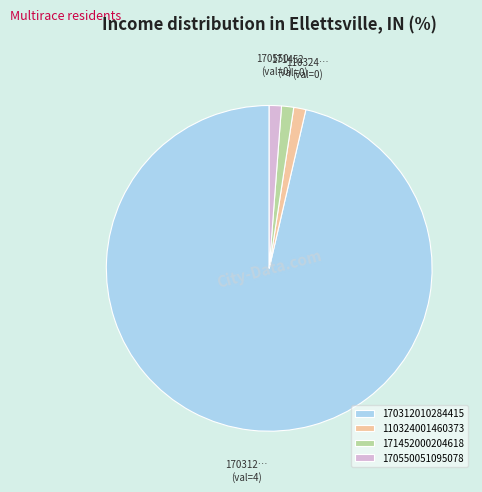

Does any single category account for the majority?

Yes